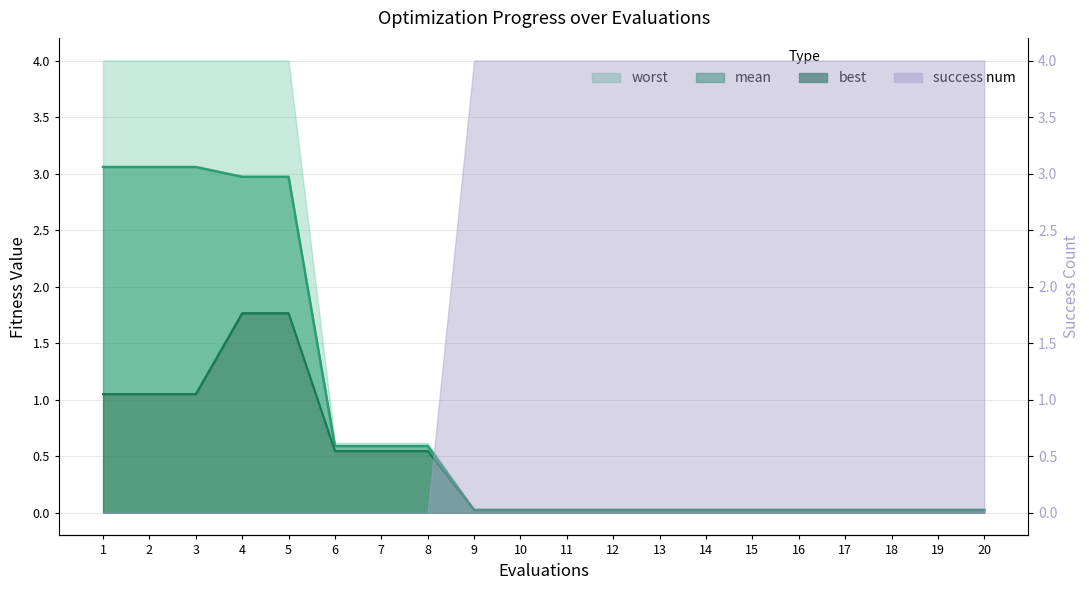

At which category does the chart reach its minimum across all series?

9